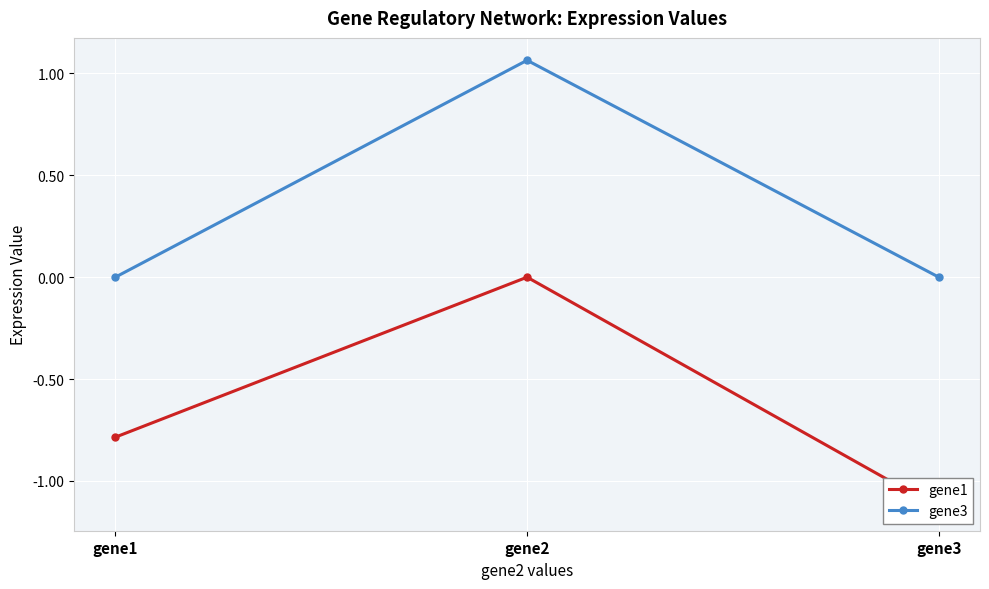

Which label corresponds to the smallest value in the chart?

gene3